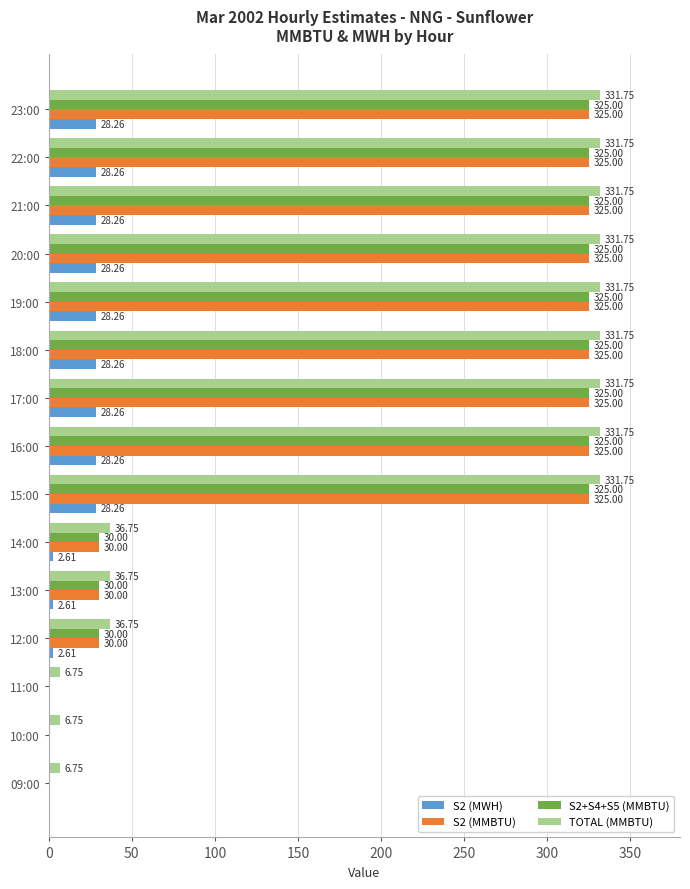

What is the average value of the TOTAL (MMBTU) series?

207.8